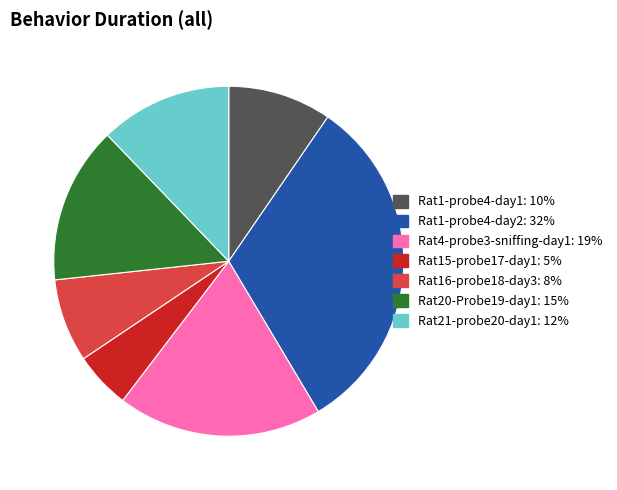

Is Rat21-probe20-day1 the majority of the pie?

No